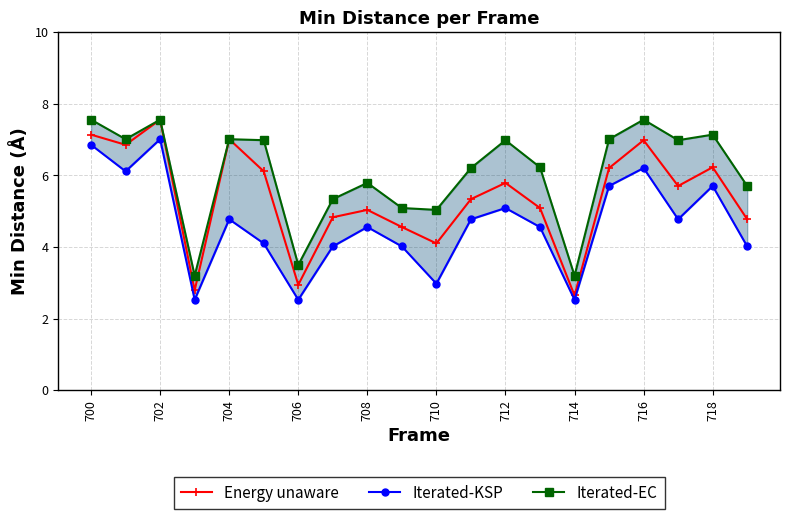

What is the minimum value for Energy unaware?

2.6